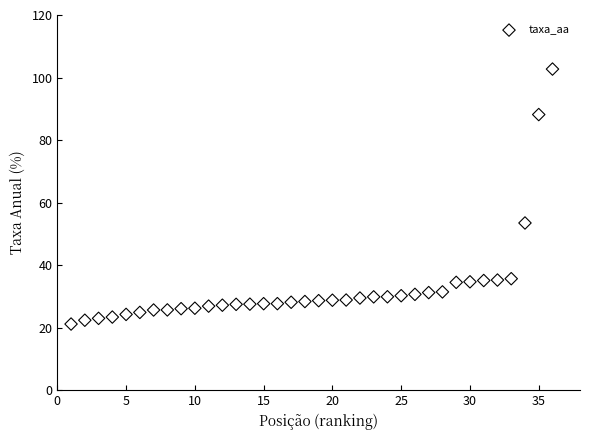

What is the range of X values (max minus min)?

35.0